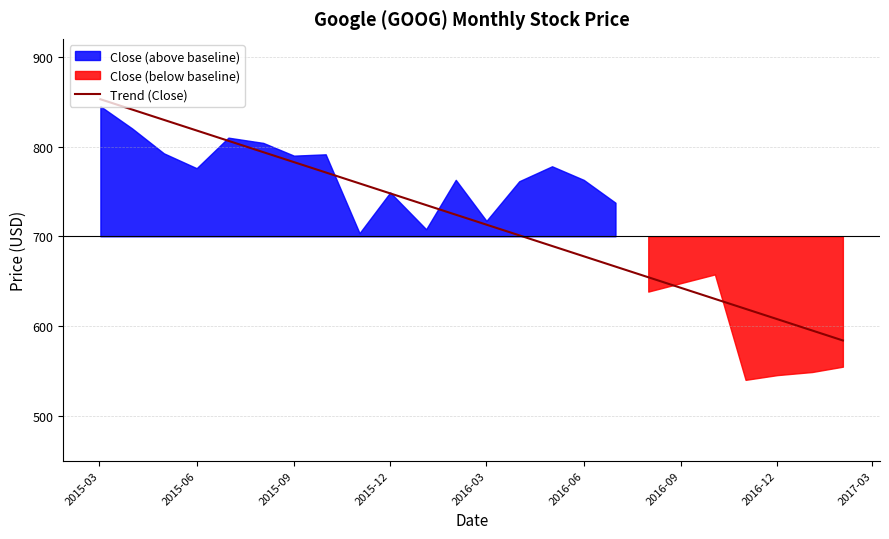

True or false: Trend (Close) has a value of 747.8 at 2015-12.

True